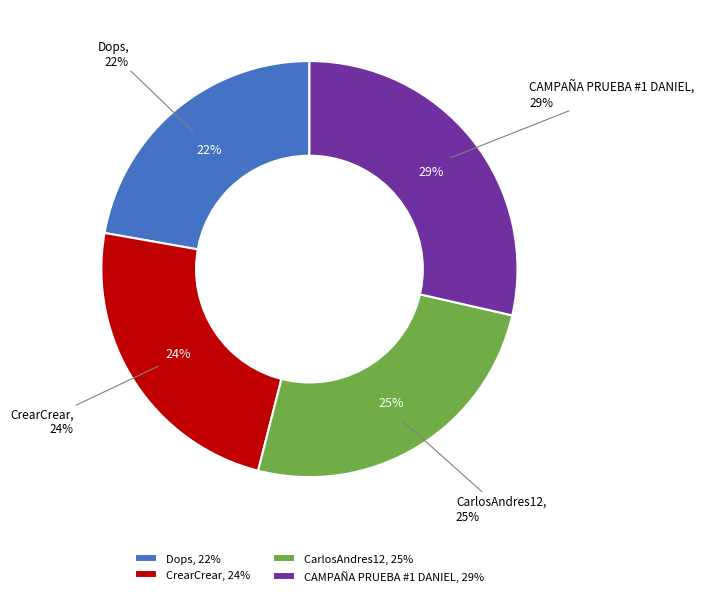

What is the largest slice in the pie chart?

CAMPAÑA PRUEBA #1 DANIEL